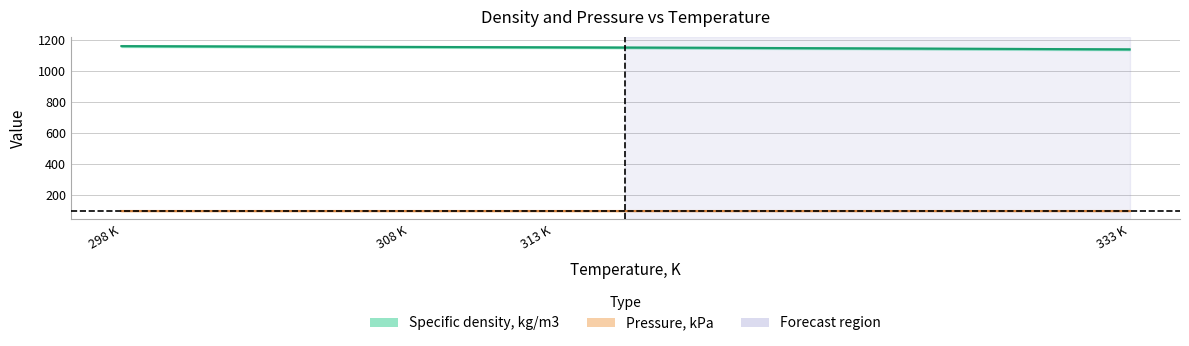

What is the lowest value of the Pressure, kPa series?

101.3